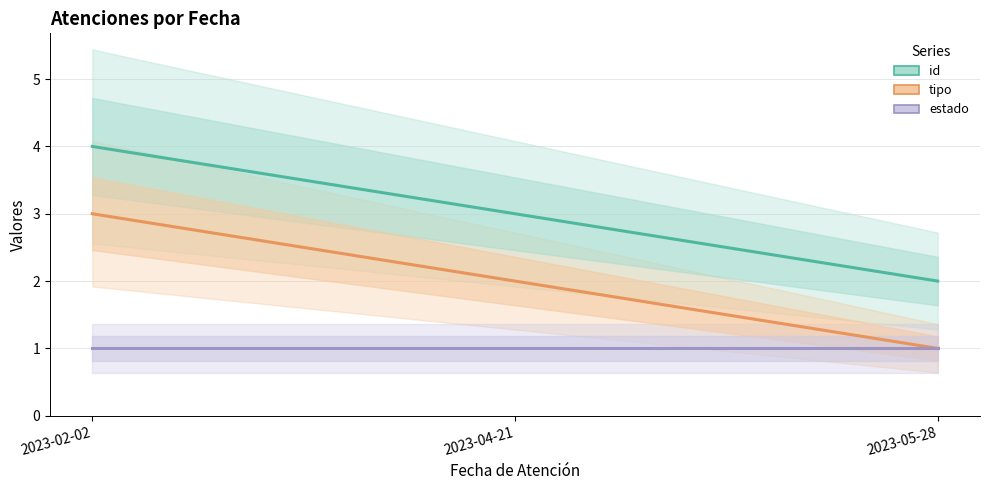

At which label does tipo reach its peak?

2023-02-02